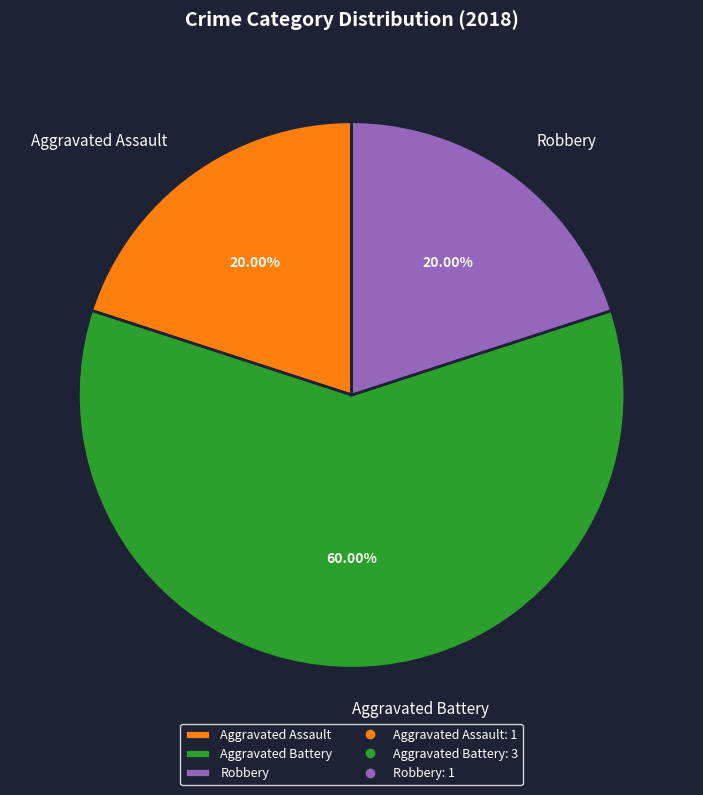

Between Aggravated Assault and Aggravated Battery, which is larger?

Aggravated Battery